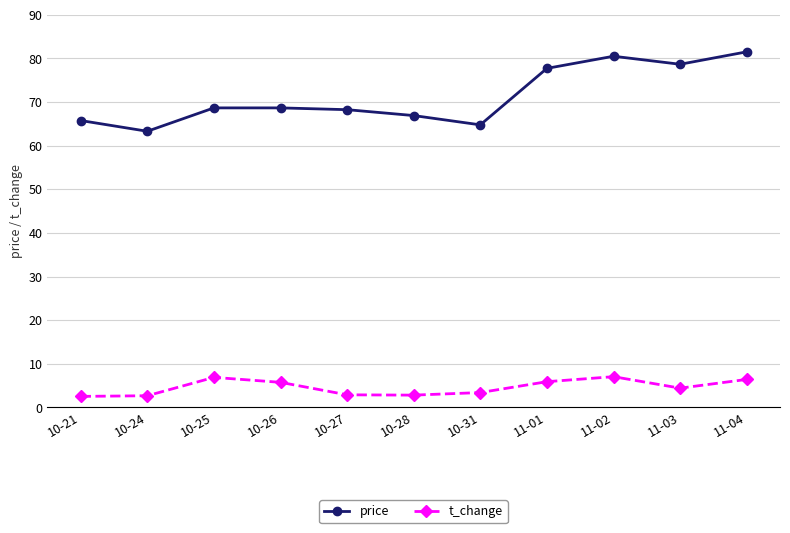

Which series has the largest total across all categories?

price